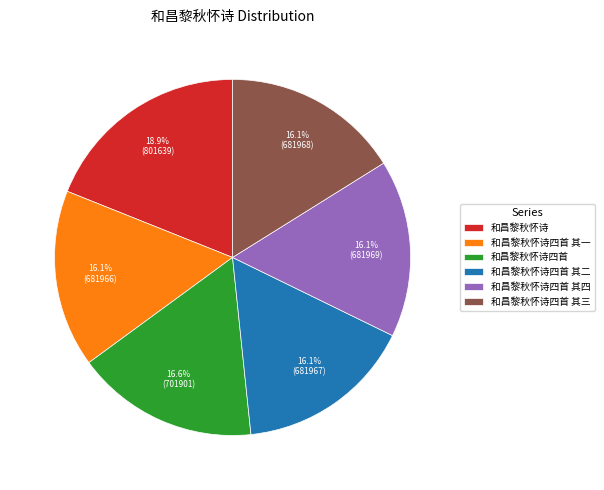

How many slices are in this pie chart?

6